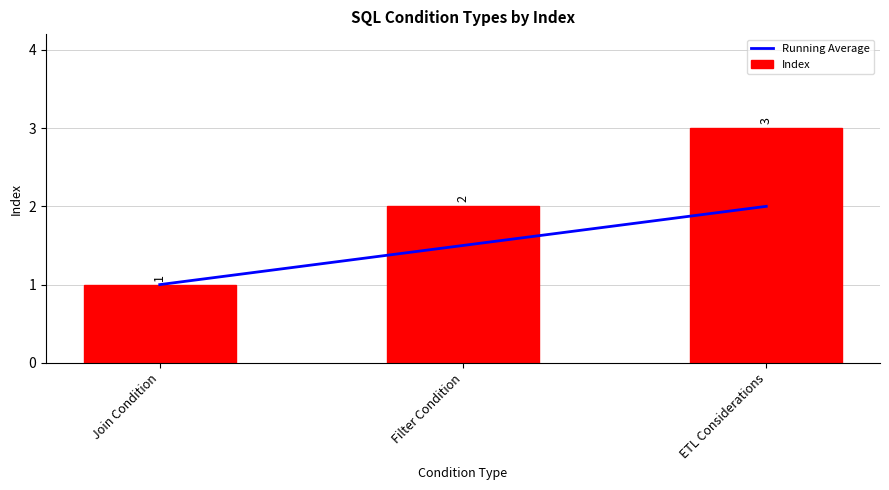

The Index series shows 3.0 at ETL Considerations. True or false?

True